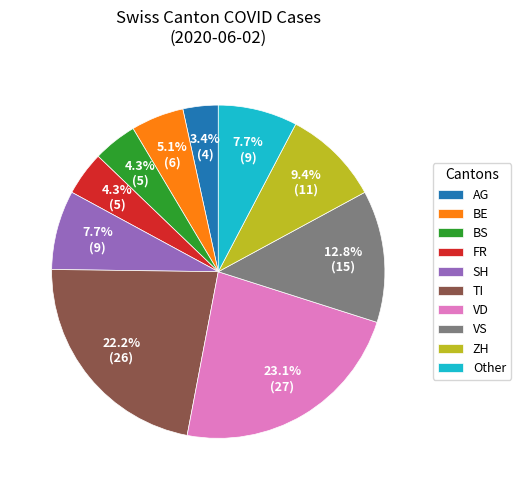

Combined, what portion of the pie is ZH and BE?

14.5%